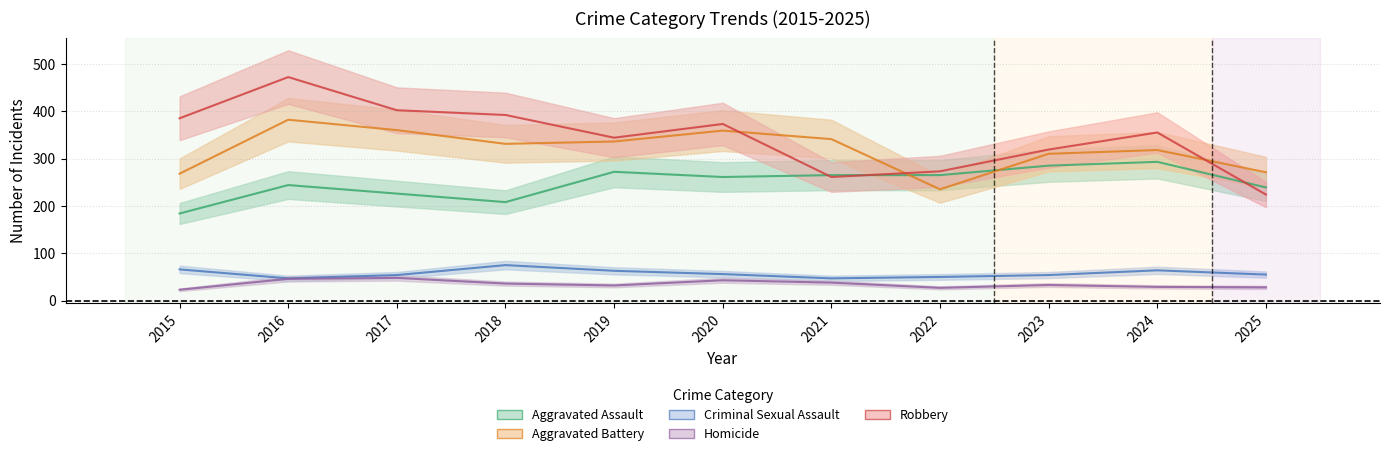

Which category has the highest value across all series?

2016